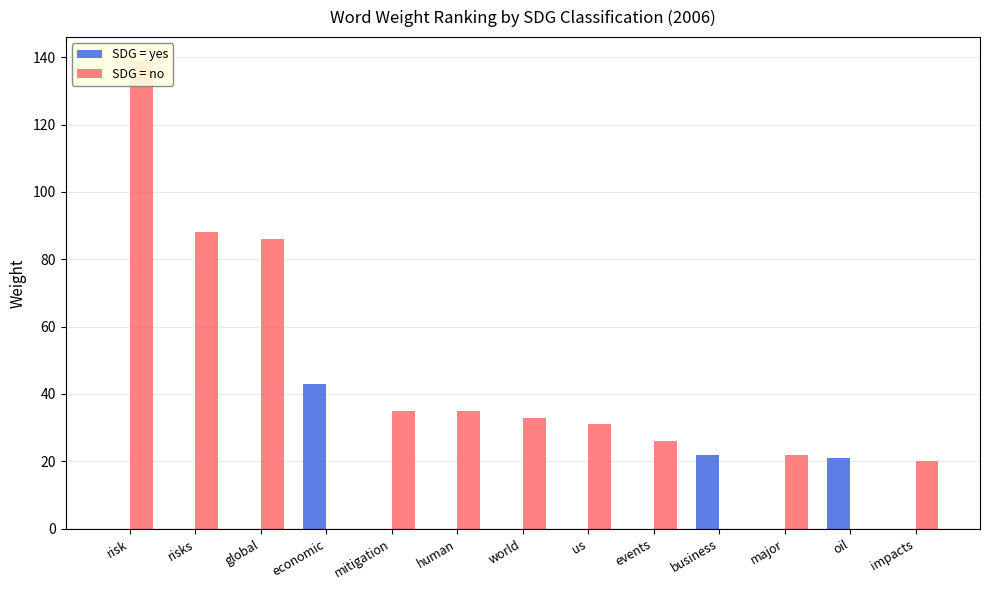

Which series has the largest range (max minus min)?

SDG = no